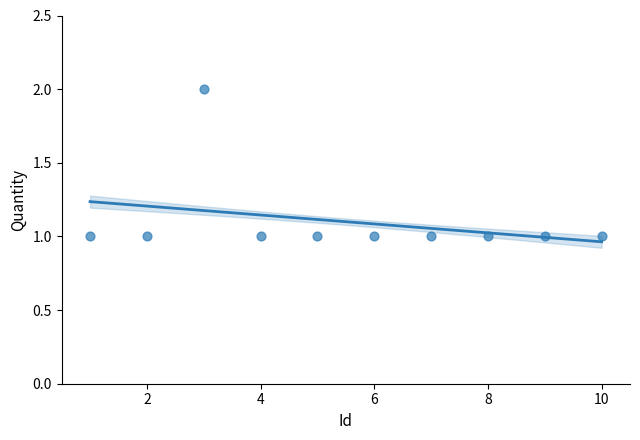

What is the average X value?

6